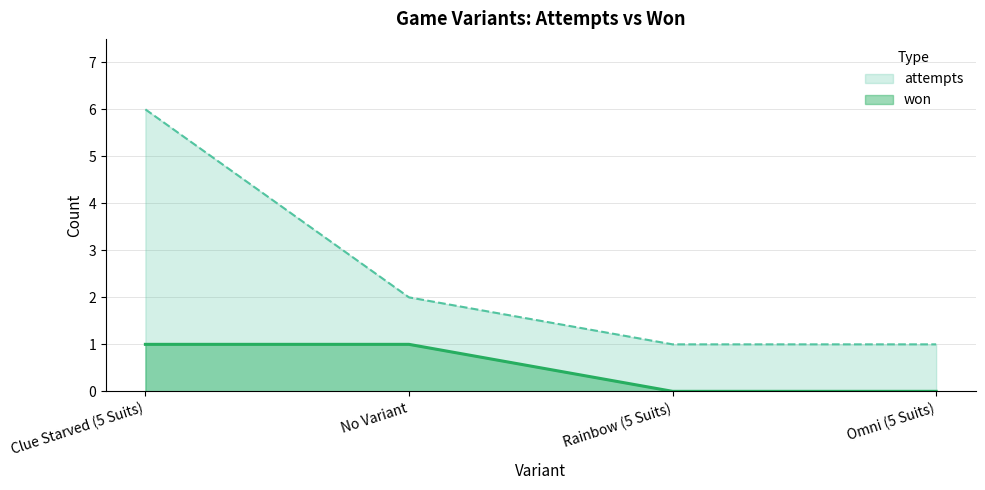

What is the sum of the won values at No Variant and Omni (5 Suits)?

1